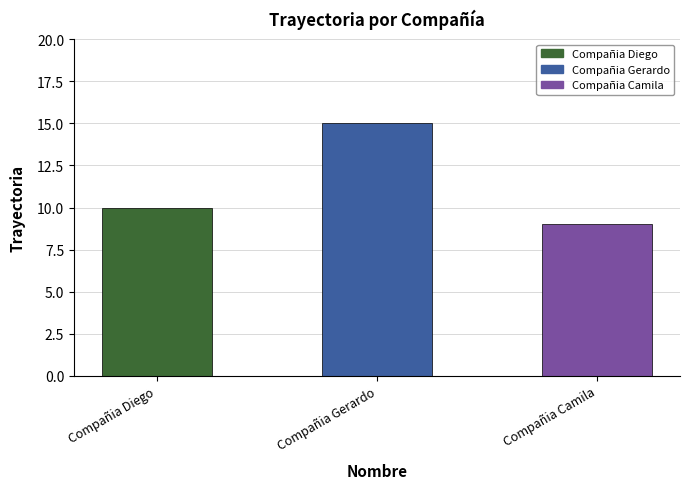

Which category has the lowest value across all series?

Compañia Camila